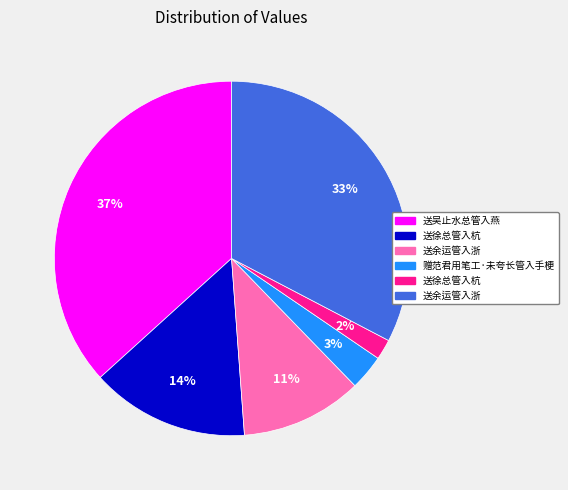

Is there any slice that represents more than half of the pie?

No